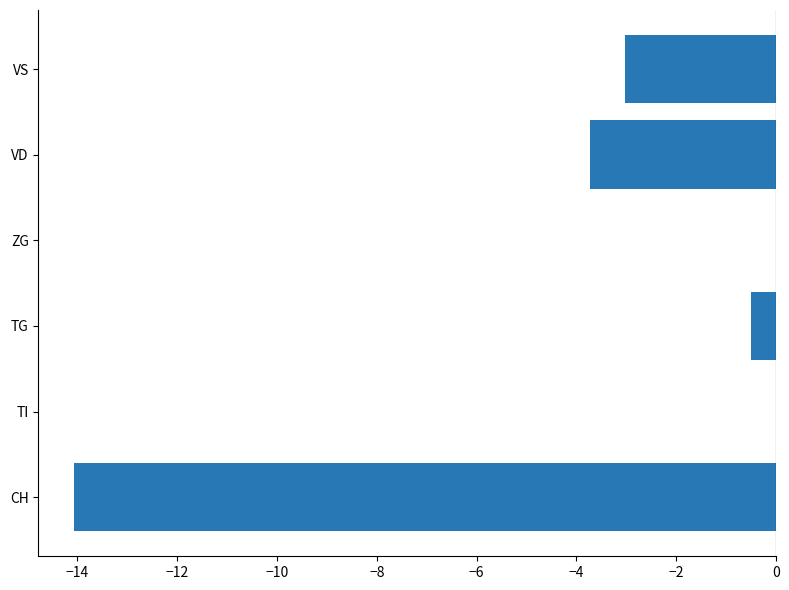

What is the sum of all values?

-21.3